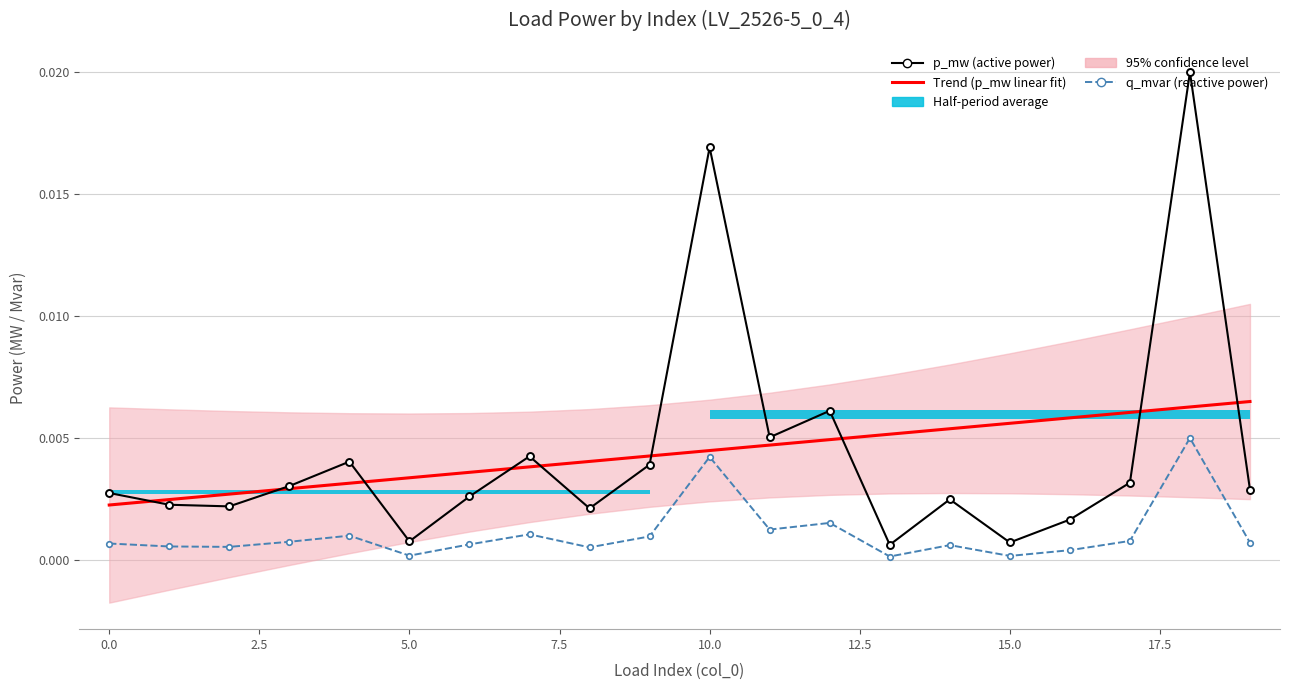

The value of Trend (p_mw linear fit) at 14 is 0.0. True or false?

True